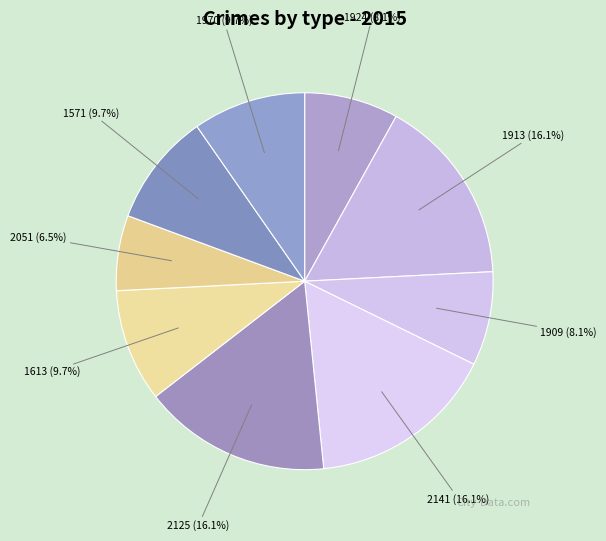

True or false: 2125 accounts for 23% of the total.

False